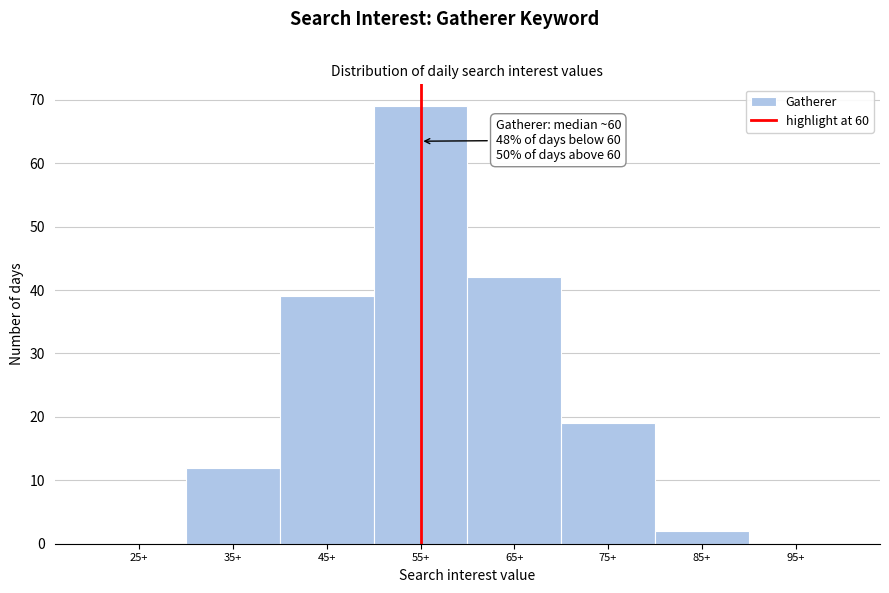

Reading left to right, extract all data points from this chart.

25+=0	35+=12	45+=39	55+=69	65+=42	75+=19	85+=2	95+=0